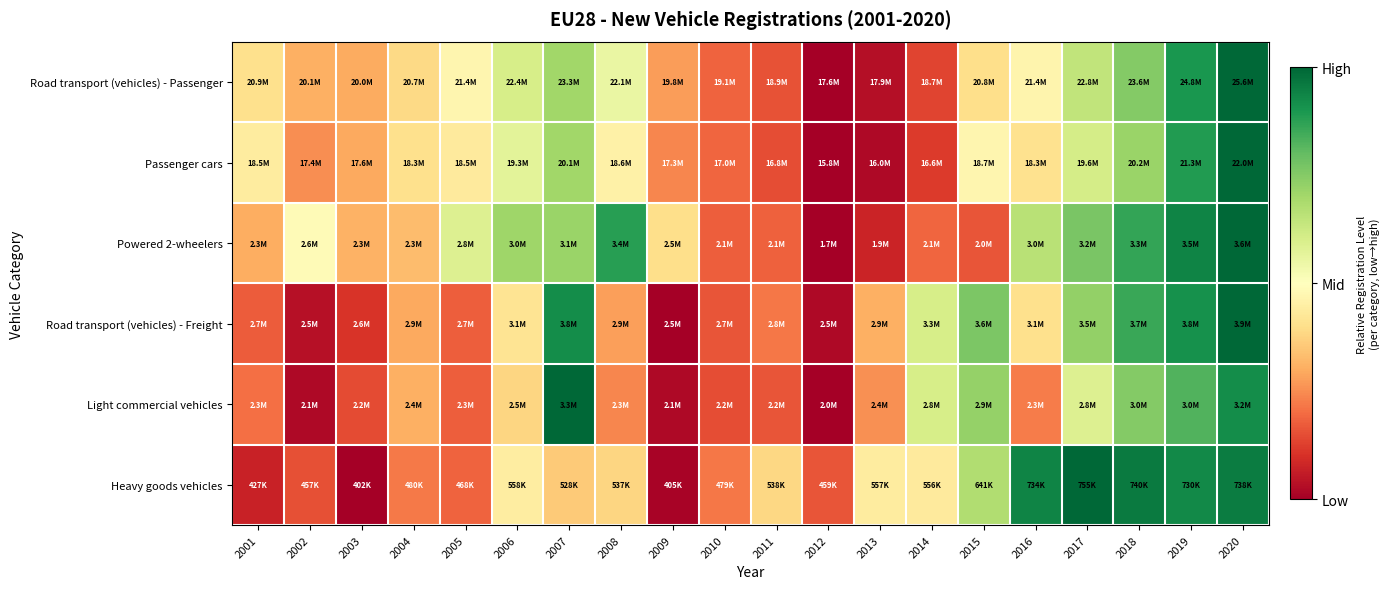

Reading left to right, transcribe all the data shown in this chart.

Road transport (vehicles) - Passenger: 2001=0.4	2002=0.3	2003=0.3	2004=0.4	2005=0.5	2006=0.6	2007=0.7	2008=0.6	2009=0.3	2010=0.2	2011=0.2	2012=0.0	2013=0.0	2014=0.1	2015=0.4	2016=0.5	2017=0.6	2018=0.8	2019=0.9	2020=1.0
Passenger cars: 2001=0.4	2002=0.3	2003=0.3	2004=0.4	2005=0.4	2006=0.6	2007=0.7	2008=0.5	2009=0.2	2010=0.2	2011=0.2	2012=0.0	2013=0.0	2014=0.1	2015=0.5	2016=0.4	2017=0.6	2018=0.7	2019=0.9	2020=1.0
Powered 2-wheelers: 2001=0.3	2002=0.5	2003=0.3	2004=0.3	2005=0.6	2006=0.7	2007=0.7	2008=0.9	2009=0.4	2010=0.2	2011=0.2	2012=0.0	2013=0.1	2014=0.2	2015=0.2	2016=0.7	2017=0.8	2018=0.9	2019=0.9	2020=1.0
Road transport (vehicles) - Freight: 2001=0.2	2002=0.0	2003=0.1	2004=0.3	2005=0.2	2006=0.4	2007=0.9	2008=0.3	2009=0.0	2010=0.2	2011=0.2	2012=0.0	2013=0.3	2014=0.6	2015=0.8	2016=0.4	2017=0.7	2018=0.9	2019=0.9	2020=1.0
Light commercial vehicles: 2001=0.2	2002=0.0	2003=0.1	2004=0.3	2005=0.2	2006=0.4	2007=1.0	2008=0.2	2009=0.0	2010=0.1	2011=0.2	2012=0.0	2013=0.3	2014=0.6	2015=0.7	2016=0.2	2017=0.6	2018=0.8	2019=0.8	2020=0.9
Heavy goods vehicles: 2001=0.1	2002=0.2	2003=0.0	2004=0.2	2005=0.2	2006=0.4	2007=0.4	2008=0.4	2009=0.0	2010=0.2	2011=0.4	2012=0.2	2013=0.4	2014=0.4	2015=0.7	2016=0.9	2017=1.0	2018=1.0	2019=0.9	2020=1.0